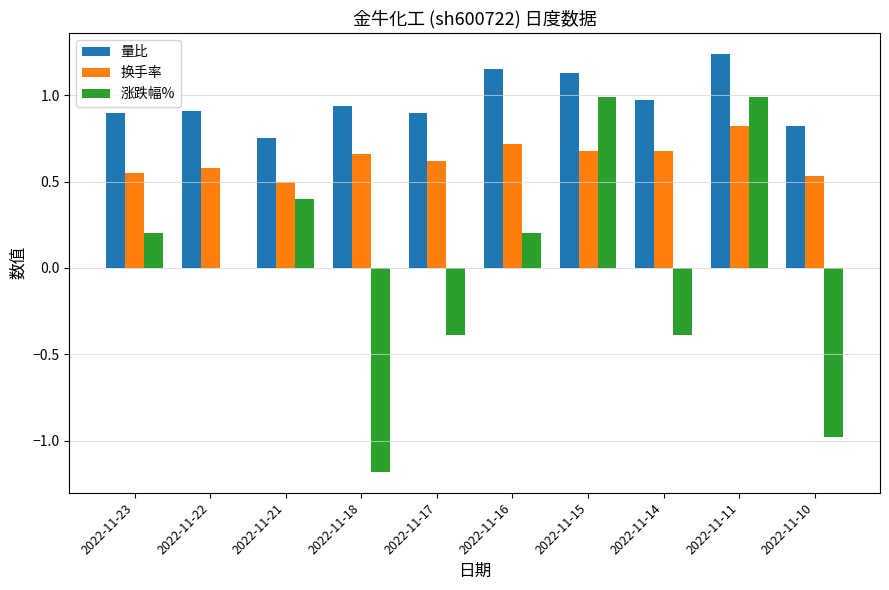

How many 换手率 values are between 0 and 1?

10